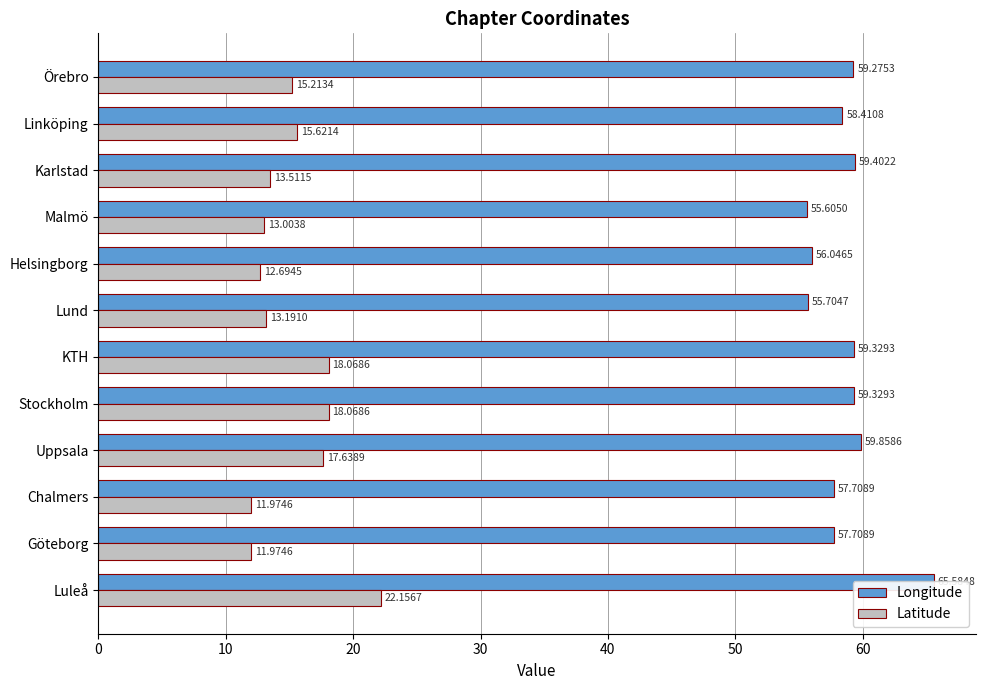

Reading right to left, what are all the values shown in this chart?

Longitude: 59.3	58.4	59.4	55.6	56.0	55.7	59.3	59.3	59.9	57.7	57.7	65.6
Latitude: 15.2	15.6	13.5	13.0	12.7	13.2	18.1	18.1	17.6	12.0	12.0	22.2